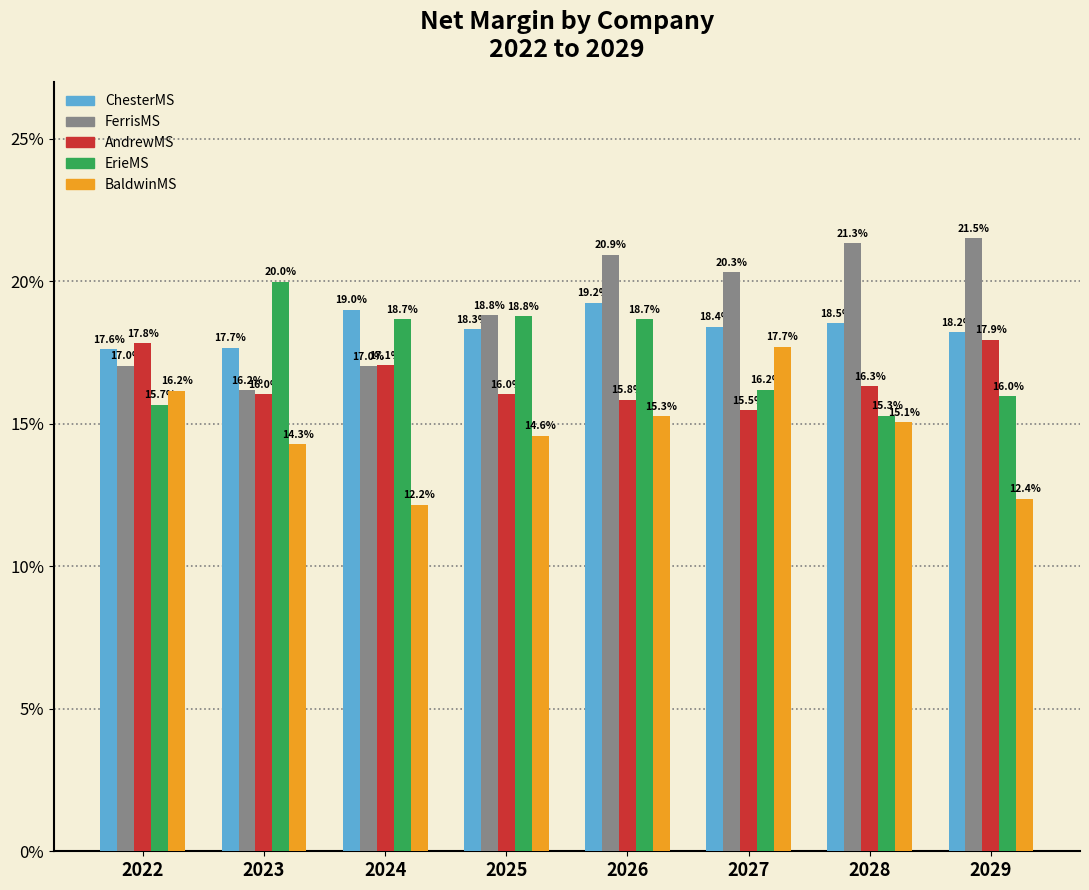

What value does the AndrewMS series have at 2022?

0.2